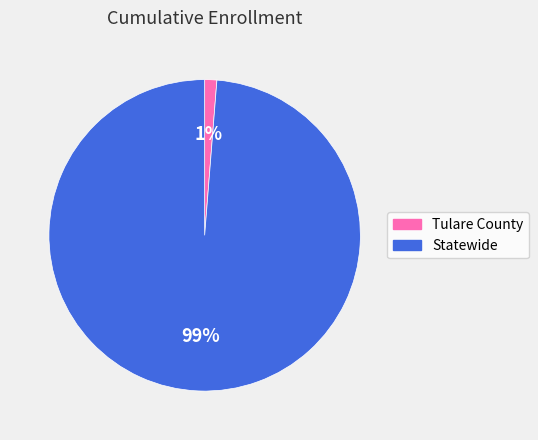

What is the largest slice in the pie chart?

Statewide